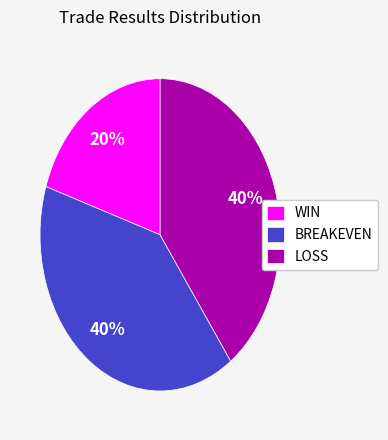

Count the number of slices in the pie.

3